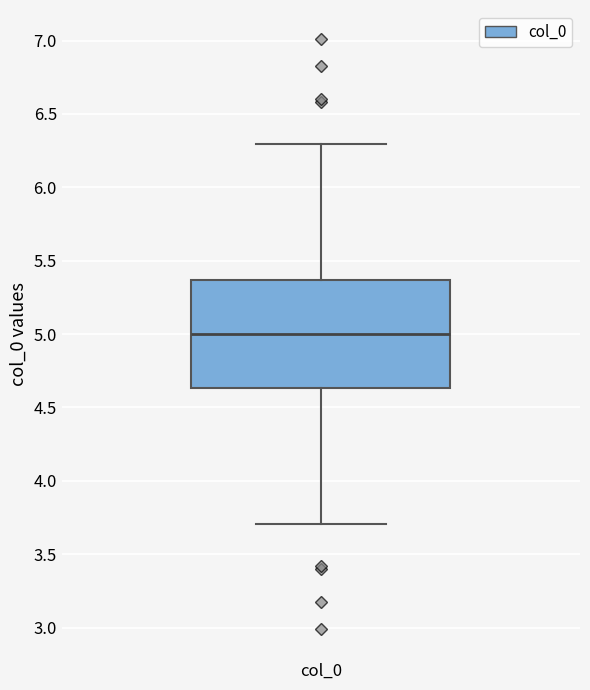

Read this box plot against the y-axis: the position of the median line, the range covered by the box, and the ends of both whiskers. The values are not printed on the chart, so give them approximately, as read against the axis.

median 5.00, box 4.65 to 5.35, whiskers 3.70 to 6.30